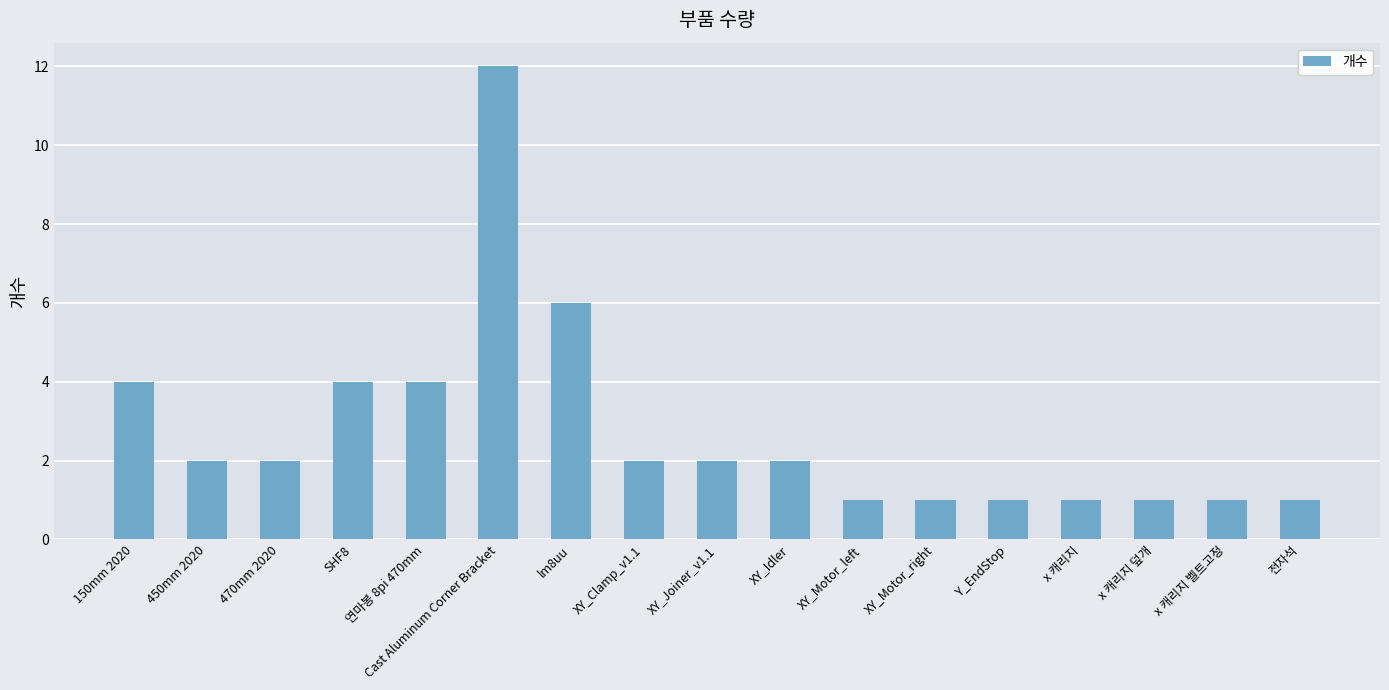

How many distinct data groups are displayed?

1